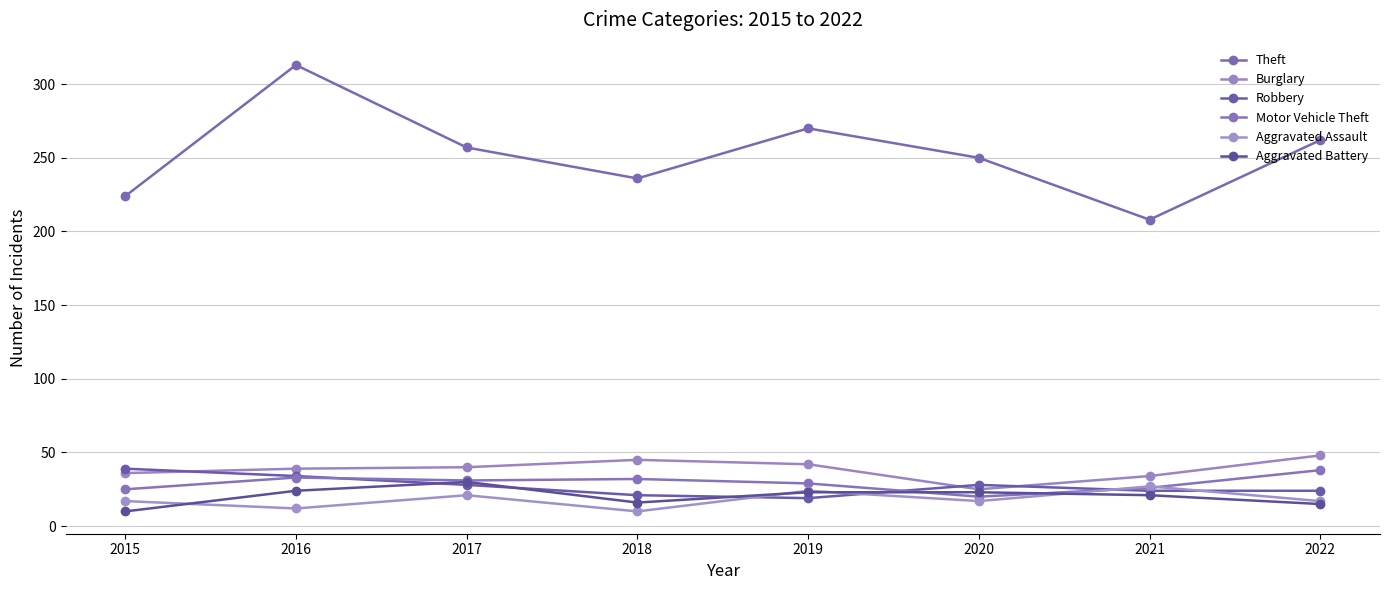

How many categories are shown in the chart?

8